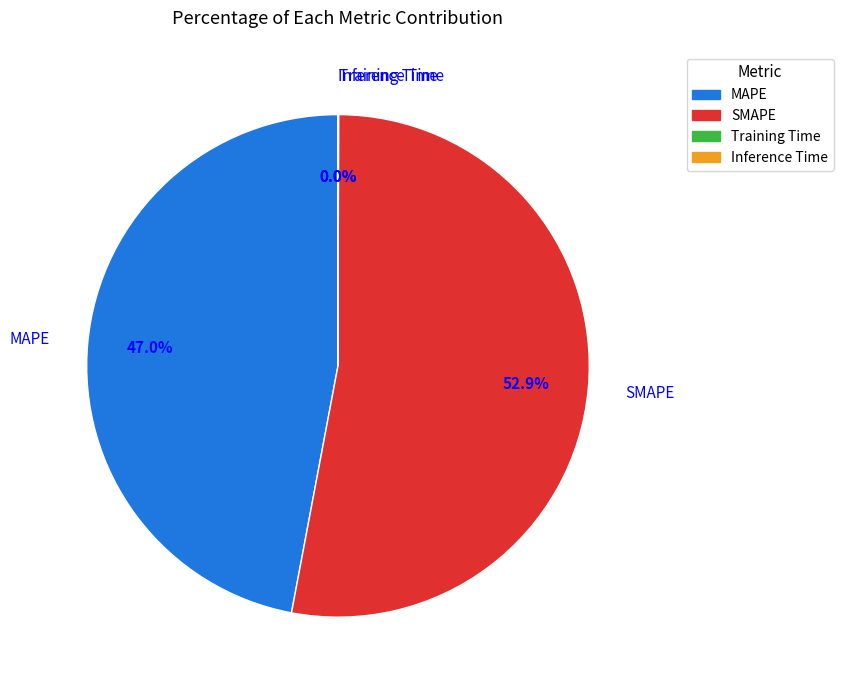

What is the largest slice in the pie chart?

SMAPE